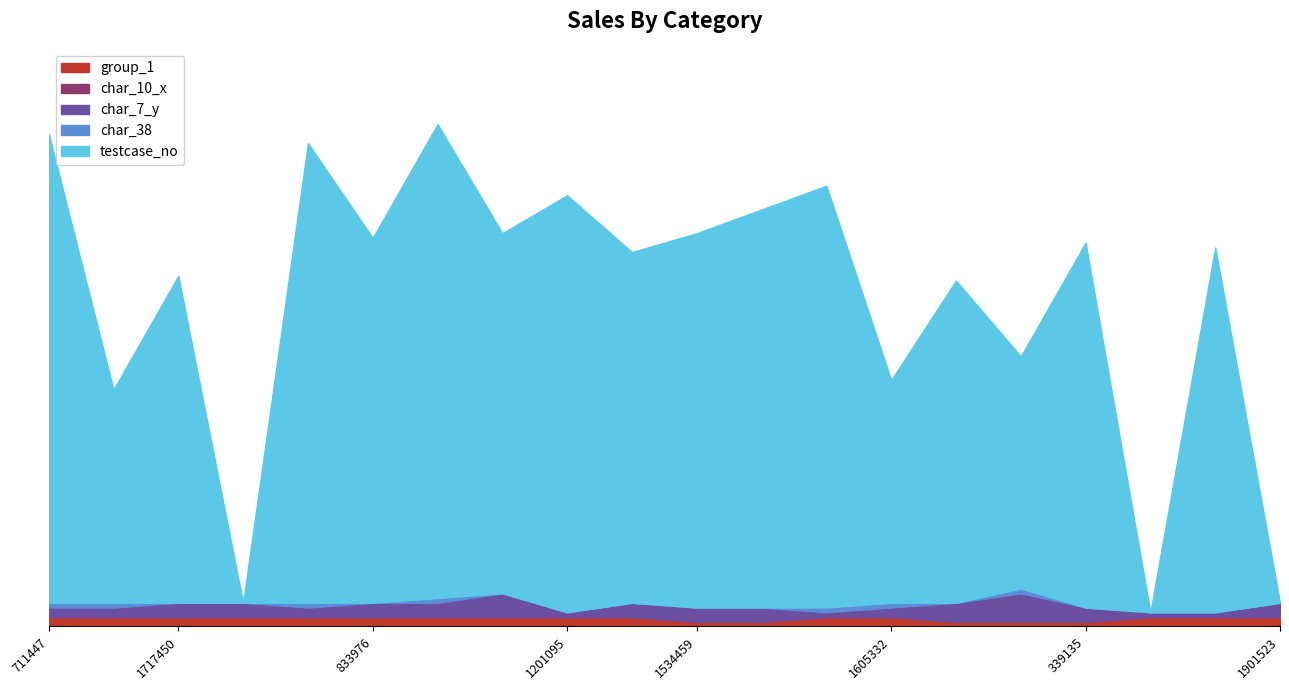

At which label is testcase_no closest to 50?

516901